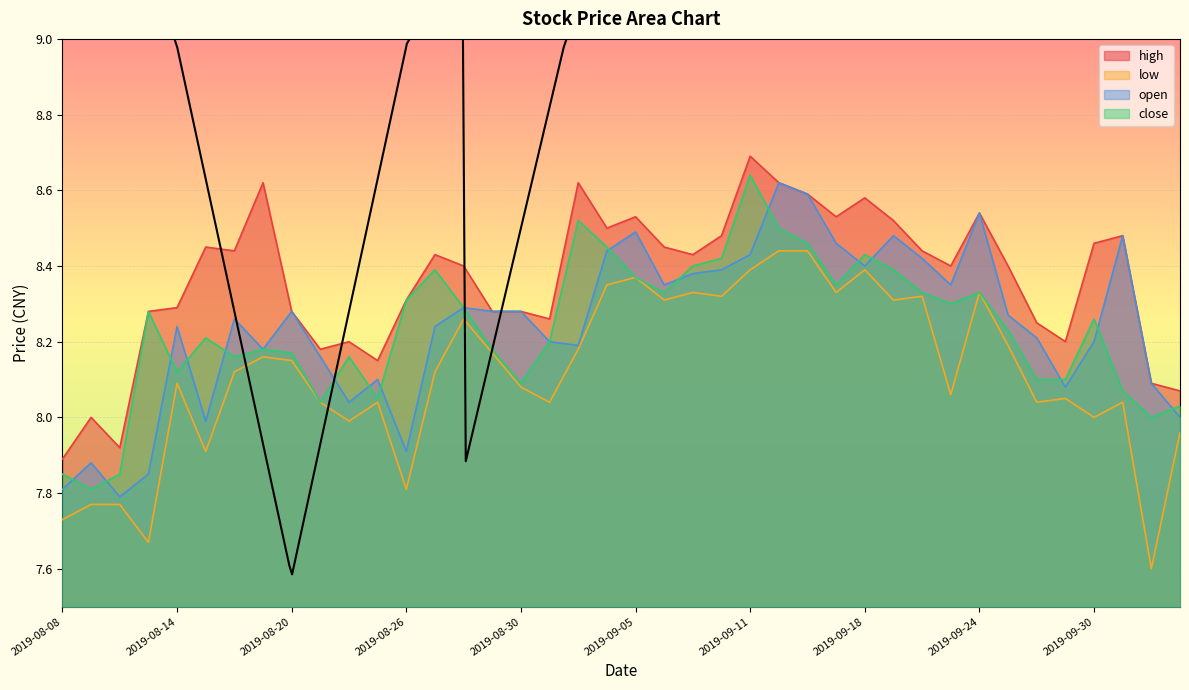

How many interior local peaks does the high series have?

11